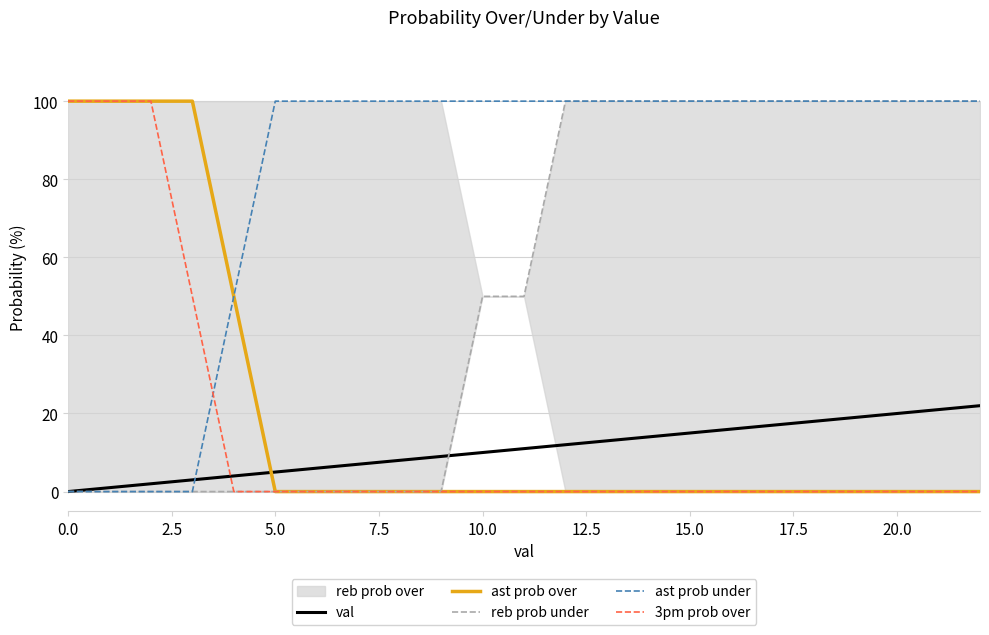

Which series has the largest total across all categories?

ast prob under